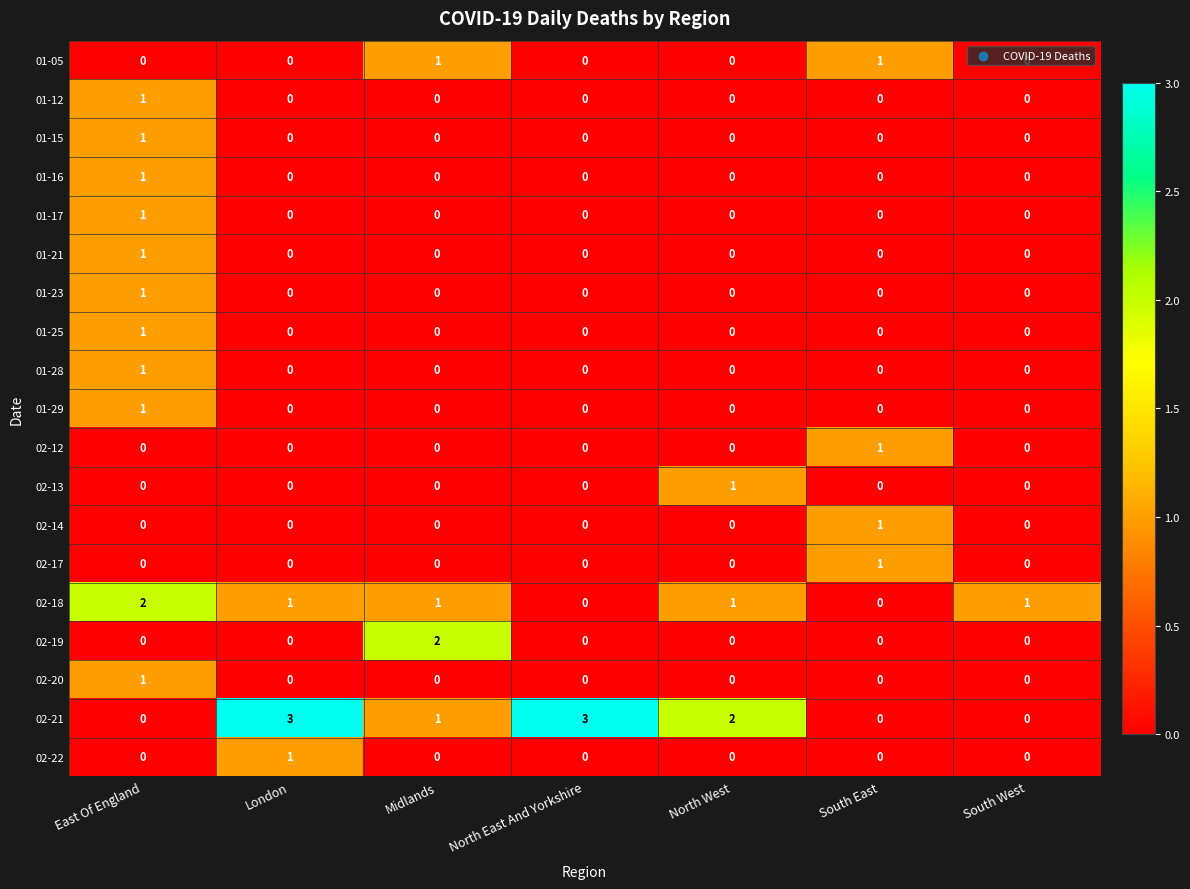

Which series changed the most between North East And Yorkshire and South East?

02-21